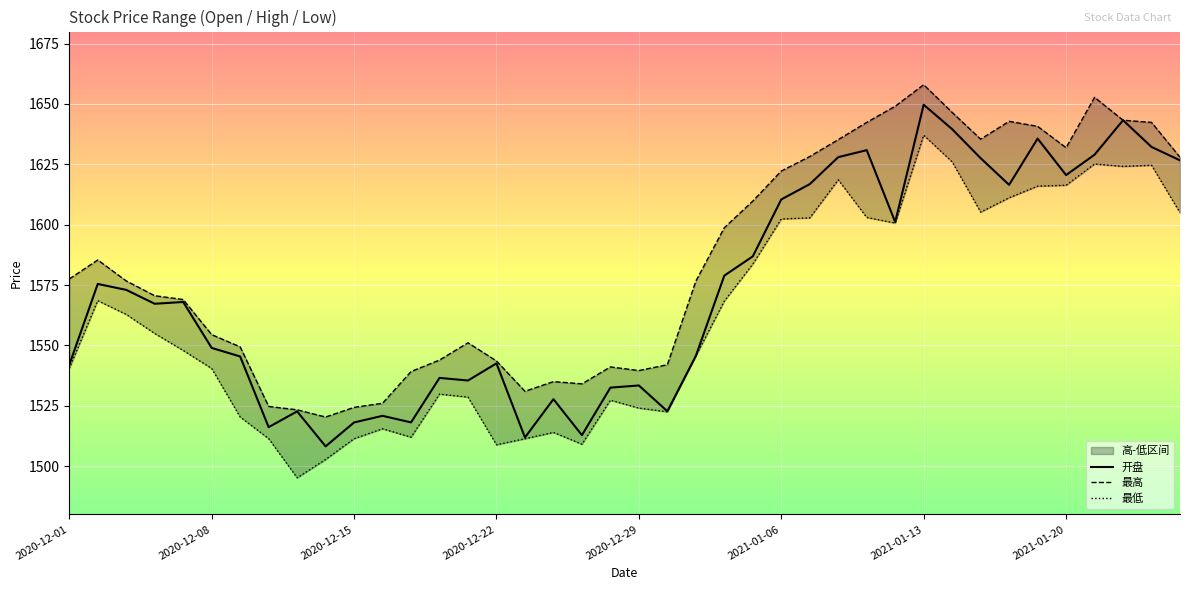

Where is 最低 nearest to the value 1566?

23